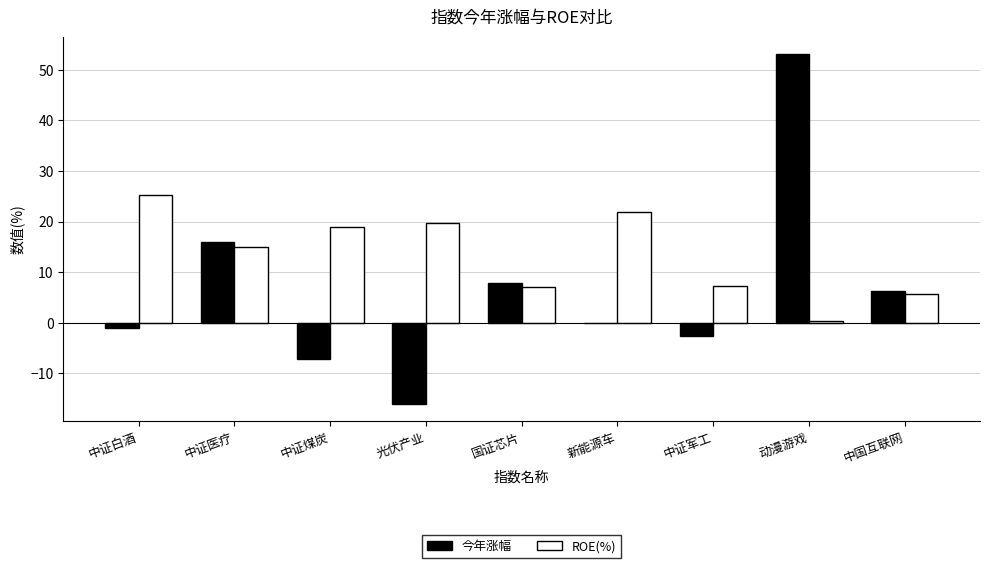

Which series has the largest total across all categories?

ROE(%)